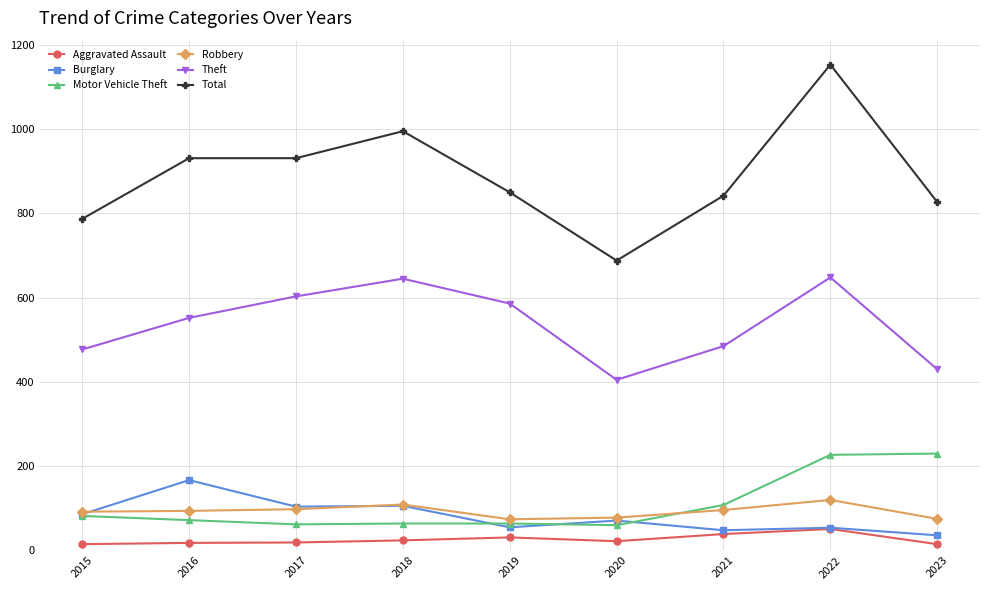

In Aggravated Assault, how many points are higher than both neighbors (excluding endpoints)?

2